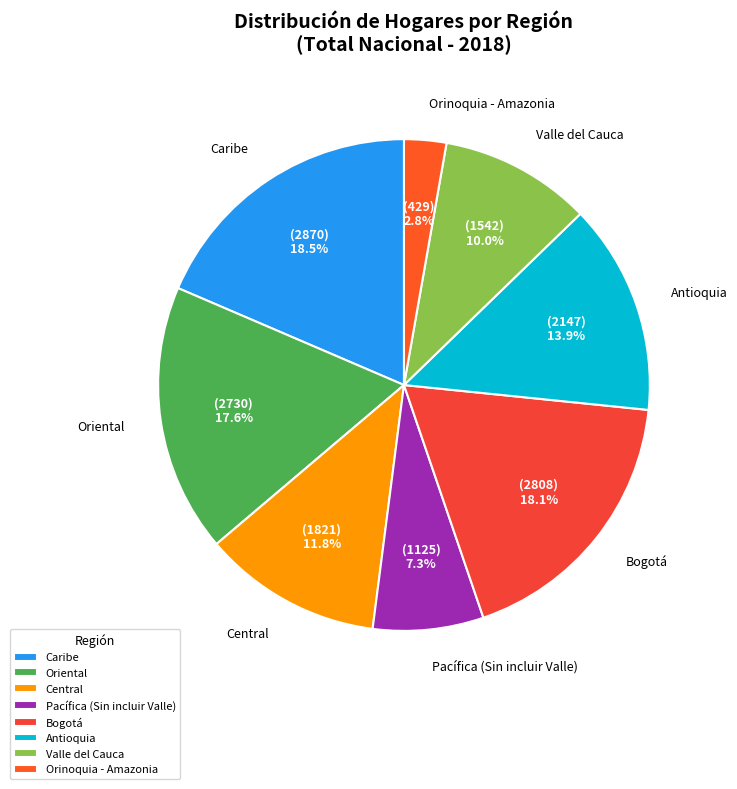

Is the sum of Orinoquia - Amazonia and Pacífica (Sin incluir Valle) greater than half?

No